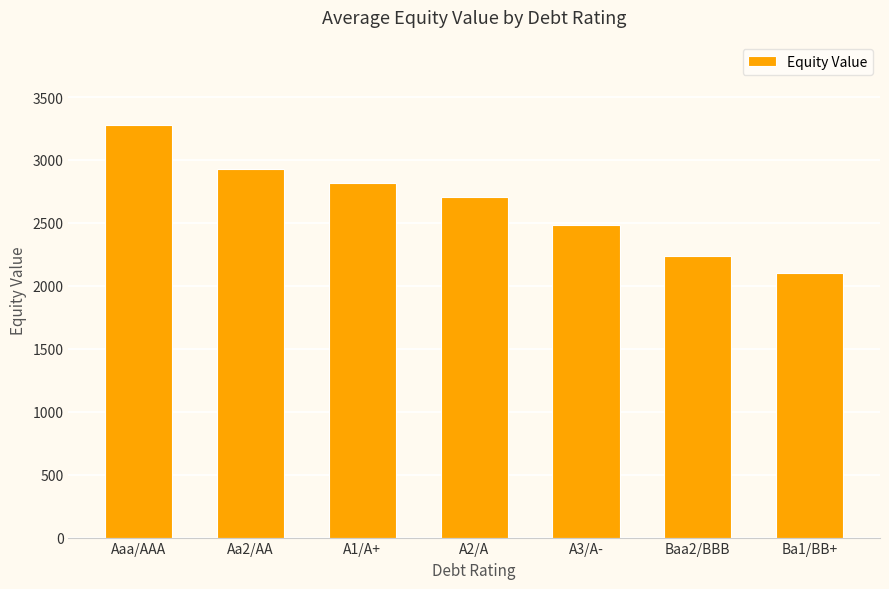

Rank the categories by value from lowest to highest.

Ba1/BB+, Baa2/BBB, A3/A-, A2/A, A1/A+, Aa2/AA, Aaa/AAA